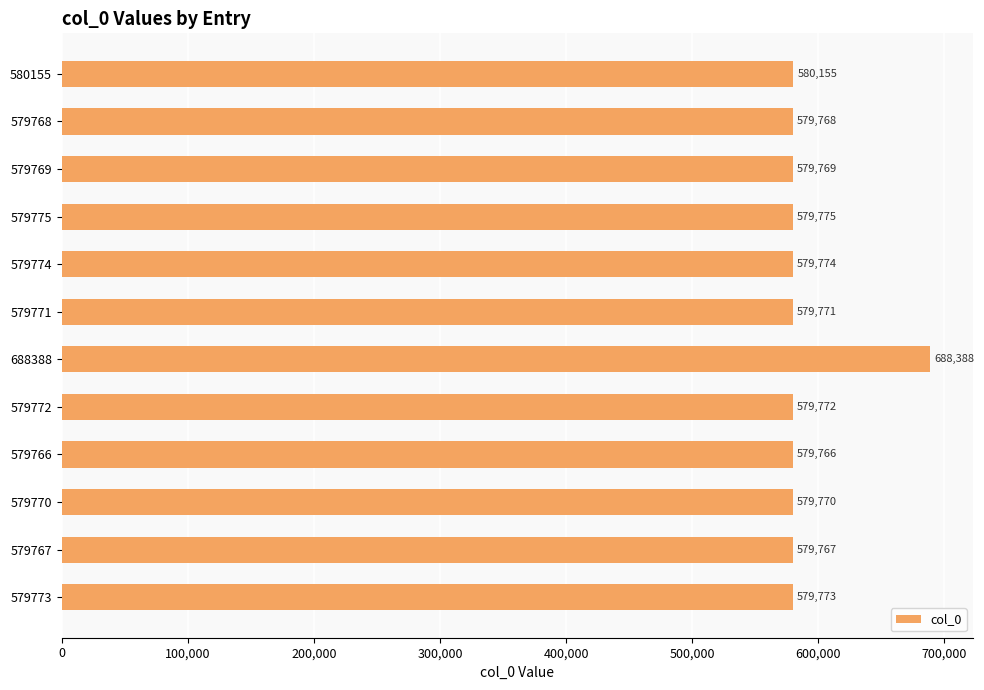

List the labels in order of value, largest first.

688388, 580155, 579775, 579774, 579773, 579772, 579771, 579770, 579769, 579768, 579767, 579766